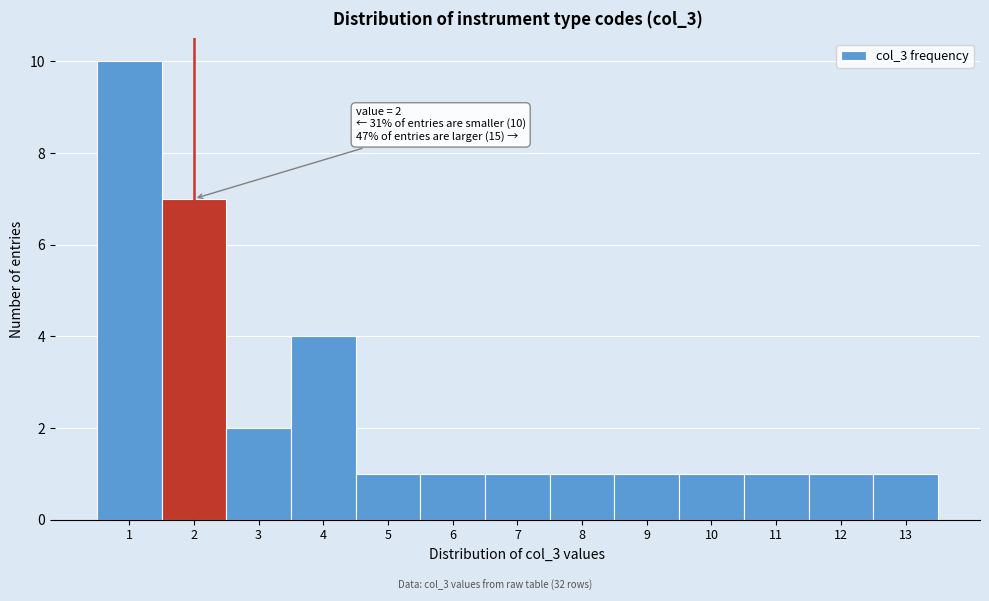

Over which range of the x-axis is the bar tallest?

0.5 to 1.5